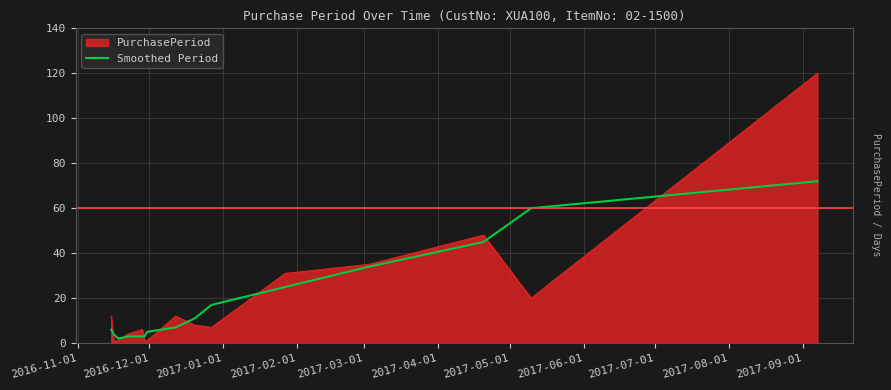

List the series in order of their peak value, lowest first.

Smoothed Period, PurchasePeriod